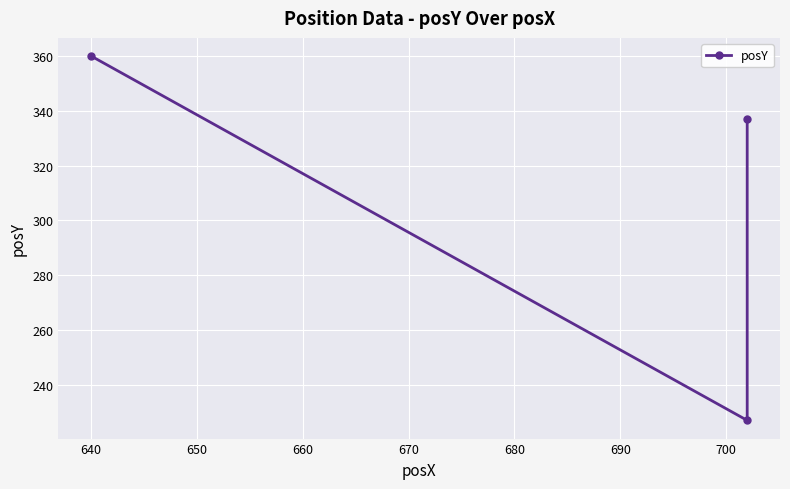

Reading left to right, extract all data points from this chart.

360	227	337